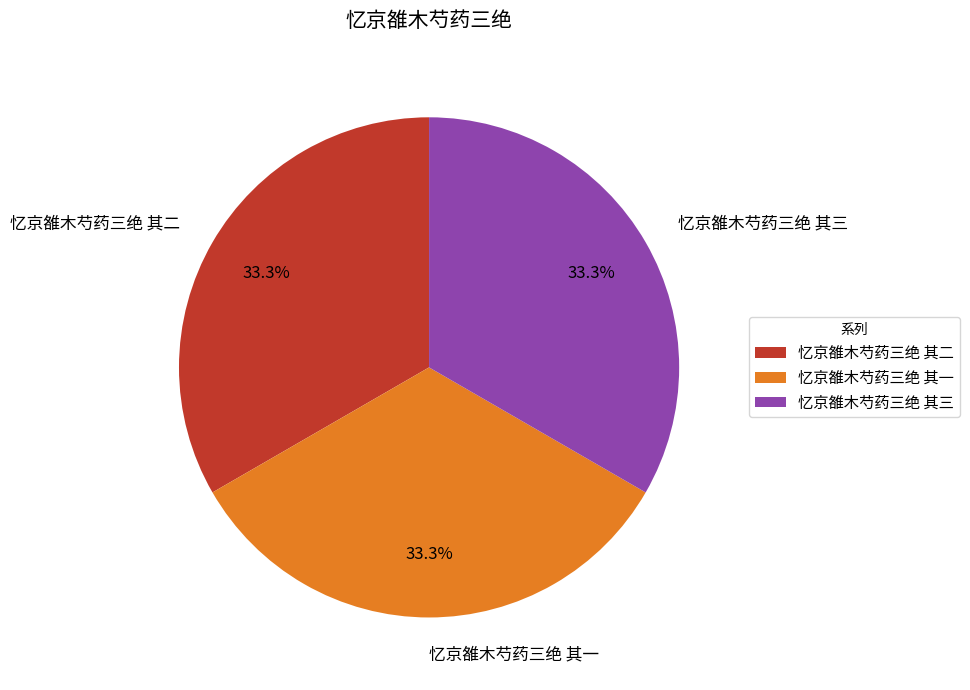

To the nearest percent, what percentage of the pie is 忆京雒木芍药三绝 其一?

33%